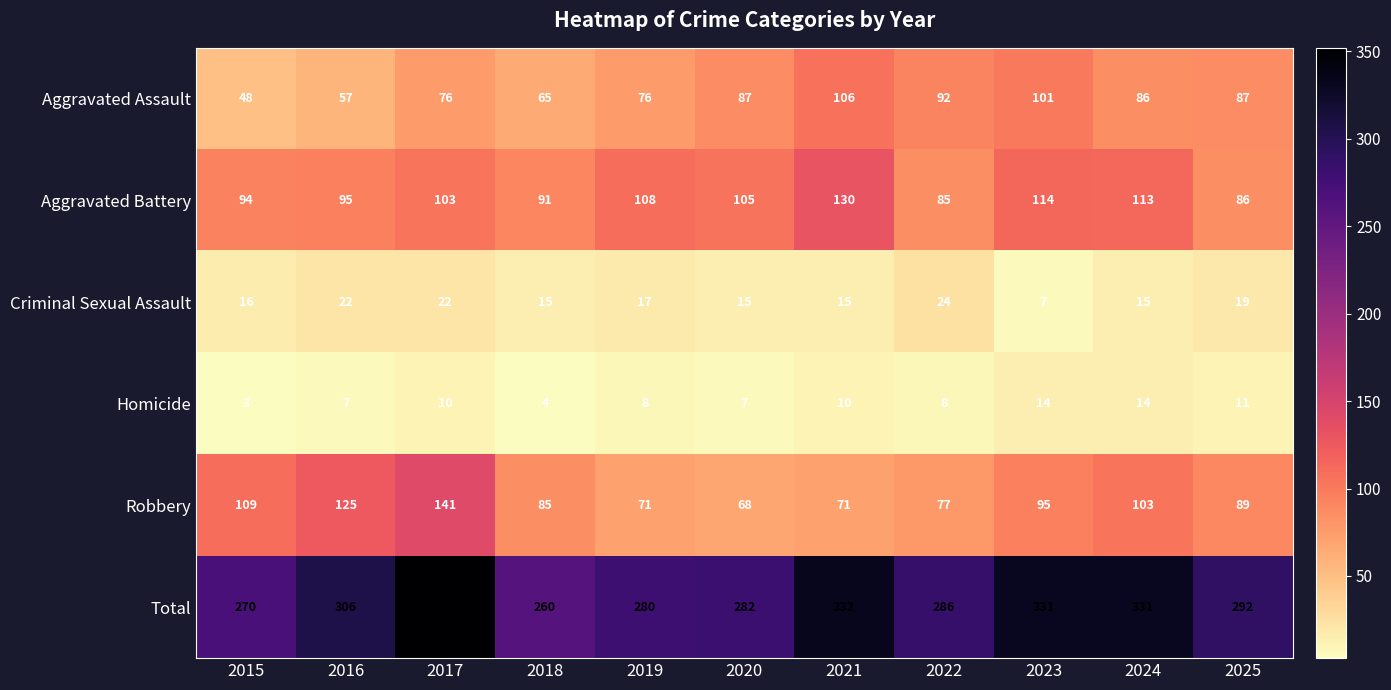

True or false: Robbery has a value of 125 at 2016.

True